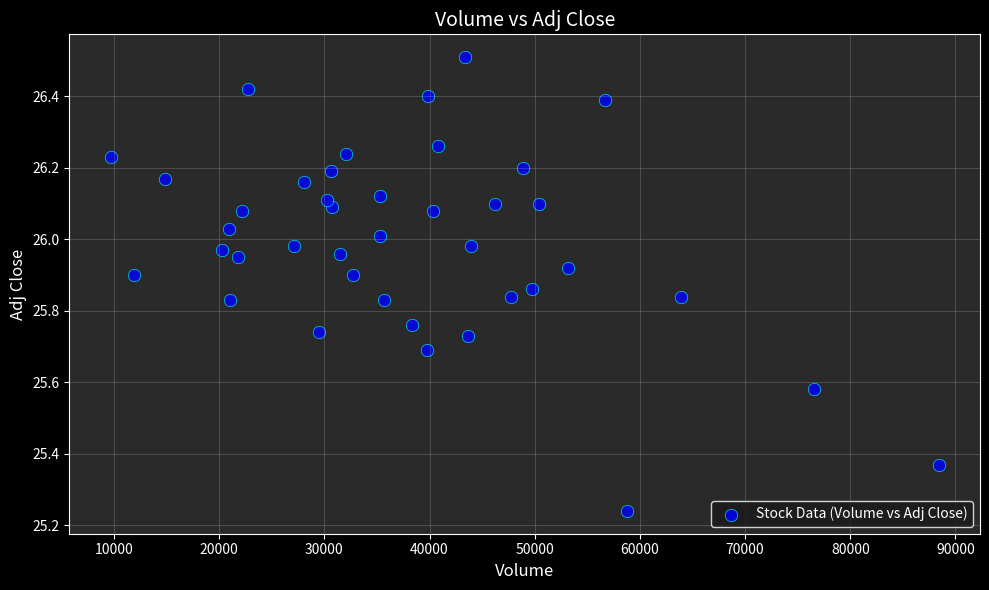

What is the range of X values (max minus min)?

78700.0